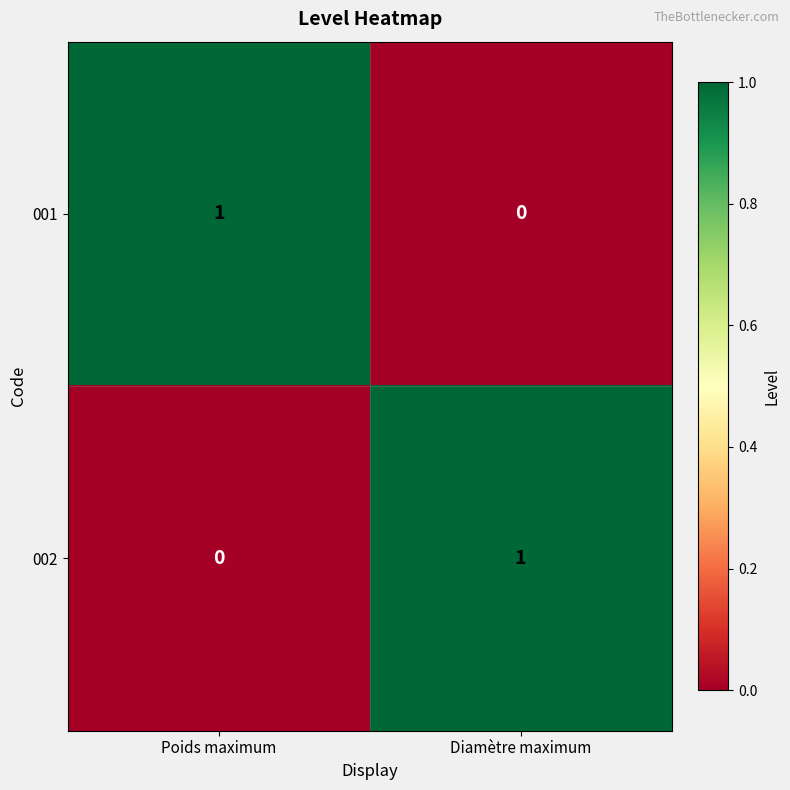

Which category has the highest value in the 001 series?

Poids maximum